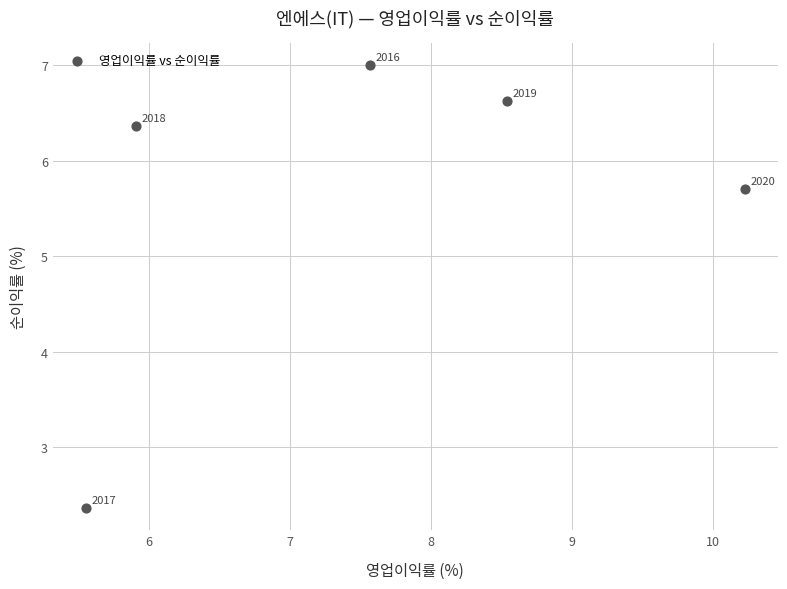

What is the average Y value?

5.6